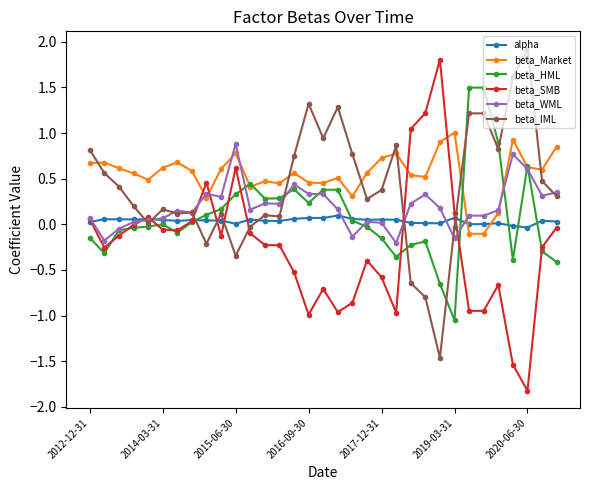

How many data points in beta_Market are above 0?

31